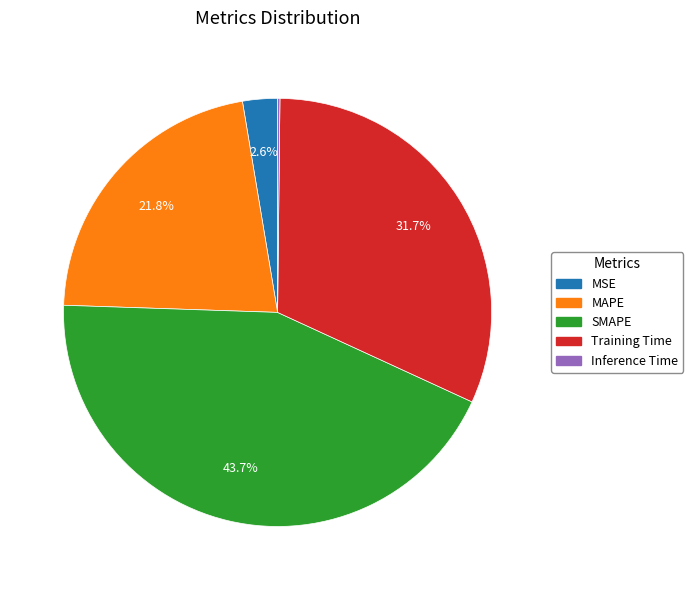

How much of the chart is everything except Training Time?

68.3%